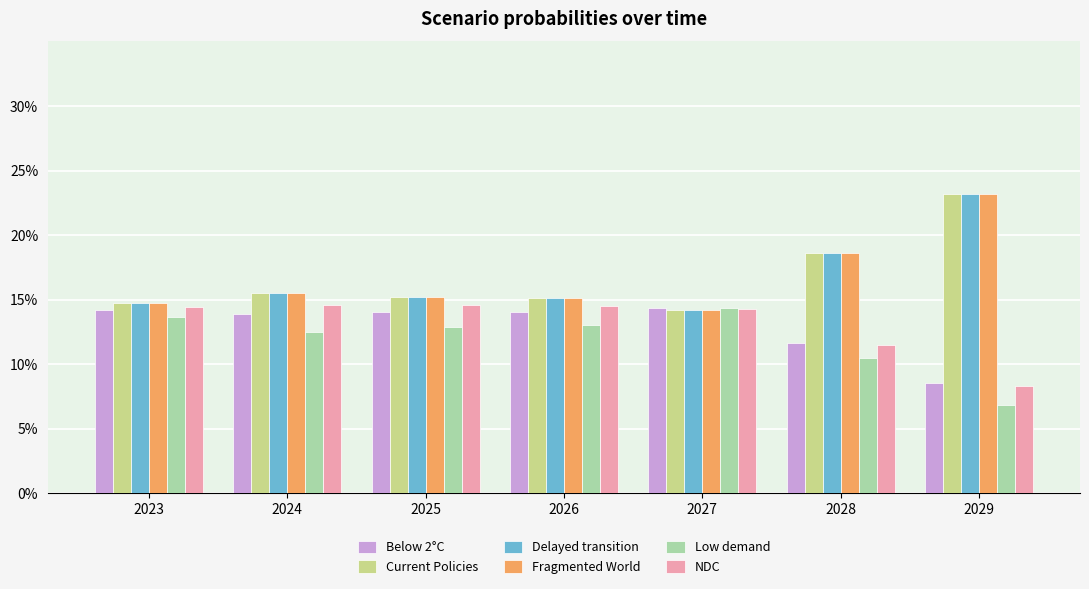

Are the bars horizontal?

No